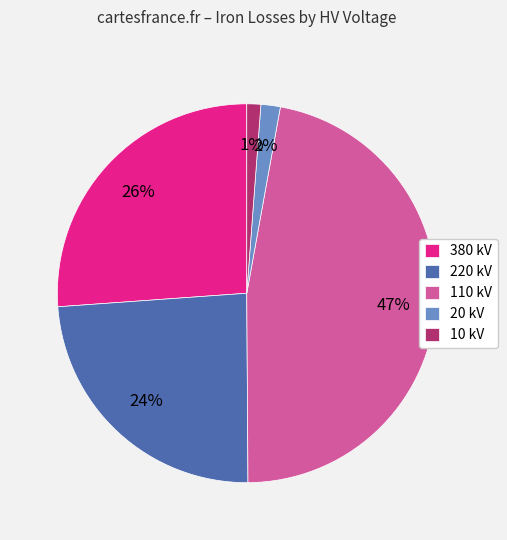

What is the largest slice in the pie chart?

110 kV